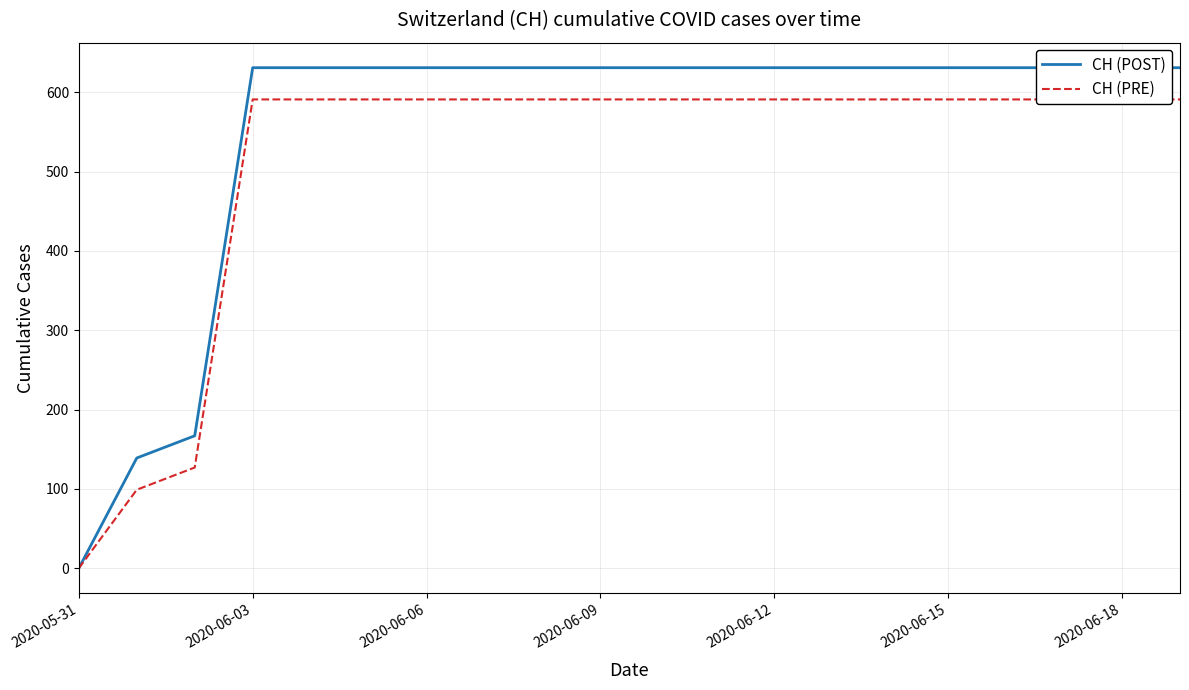

True or false: CH (PRE) and CH (POST) cross at least once.

False